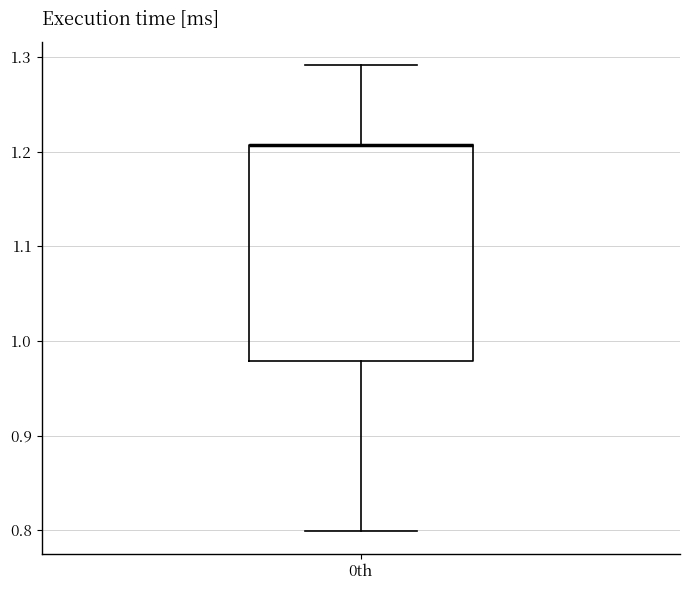

Where does the lower whisker of the box for 0th end on the y-axis? The values are not printed on the chart, so give them approximately, as read against the axis.

0.80